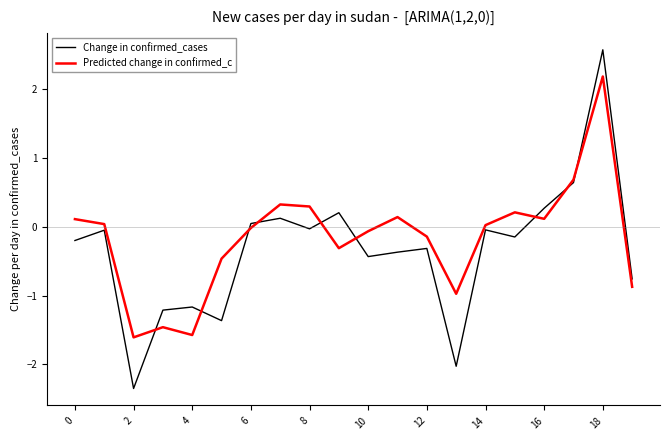

Rank the series by their maximum value, from highest to lowest.

Change in confirmed_cases, Predicted change in confirmed_c